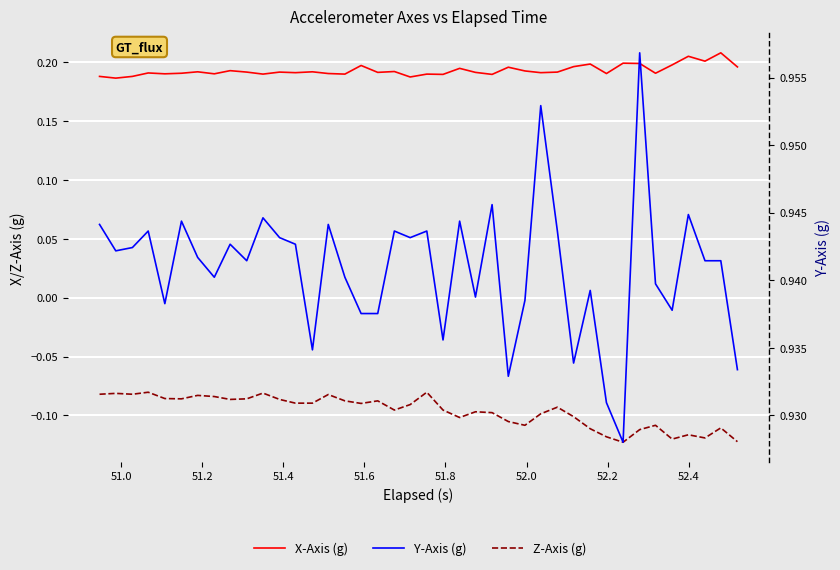

What is the sum of all Y-Axis (g) values?

37.6